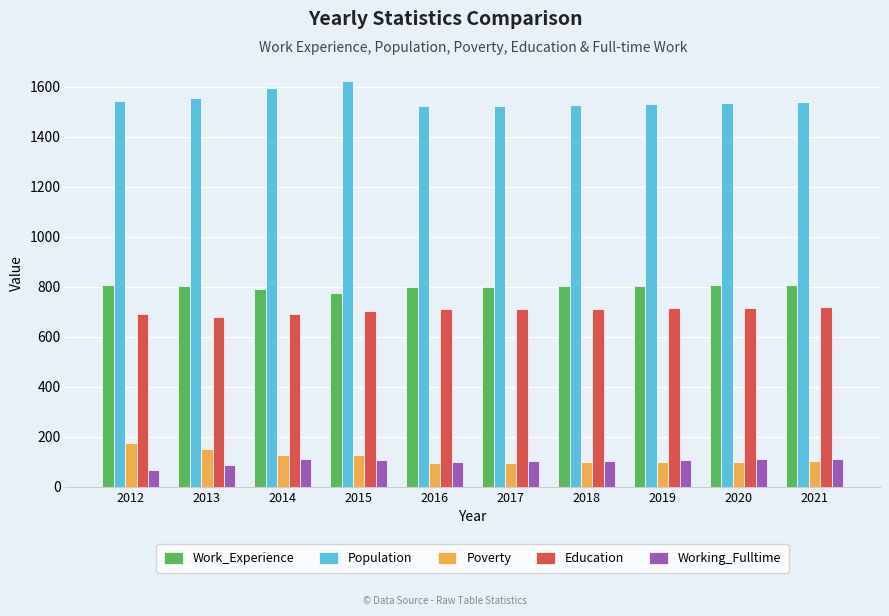

How many values in the Work_Experience series are below 803?

5